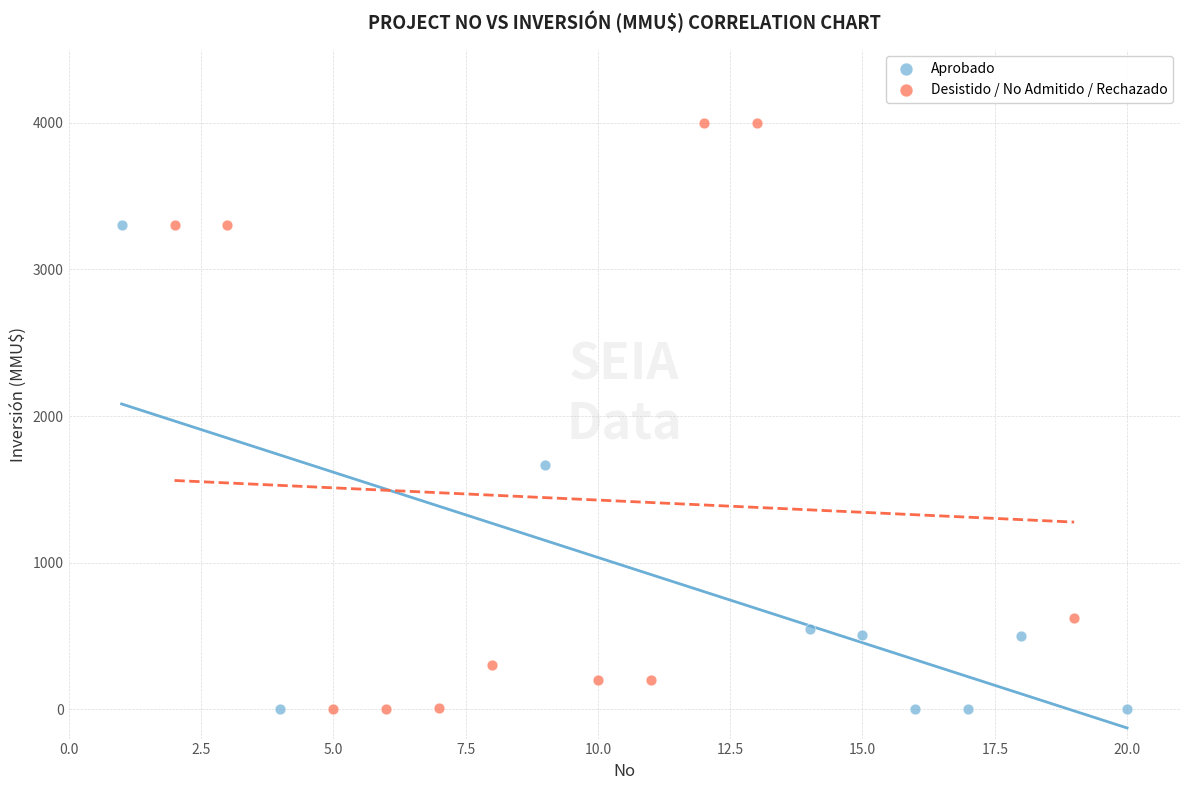

Which series reaches the maximum Y coordinate?

Desistido / No Admitido / Rechazado